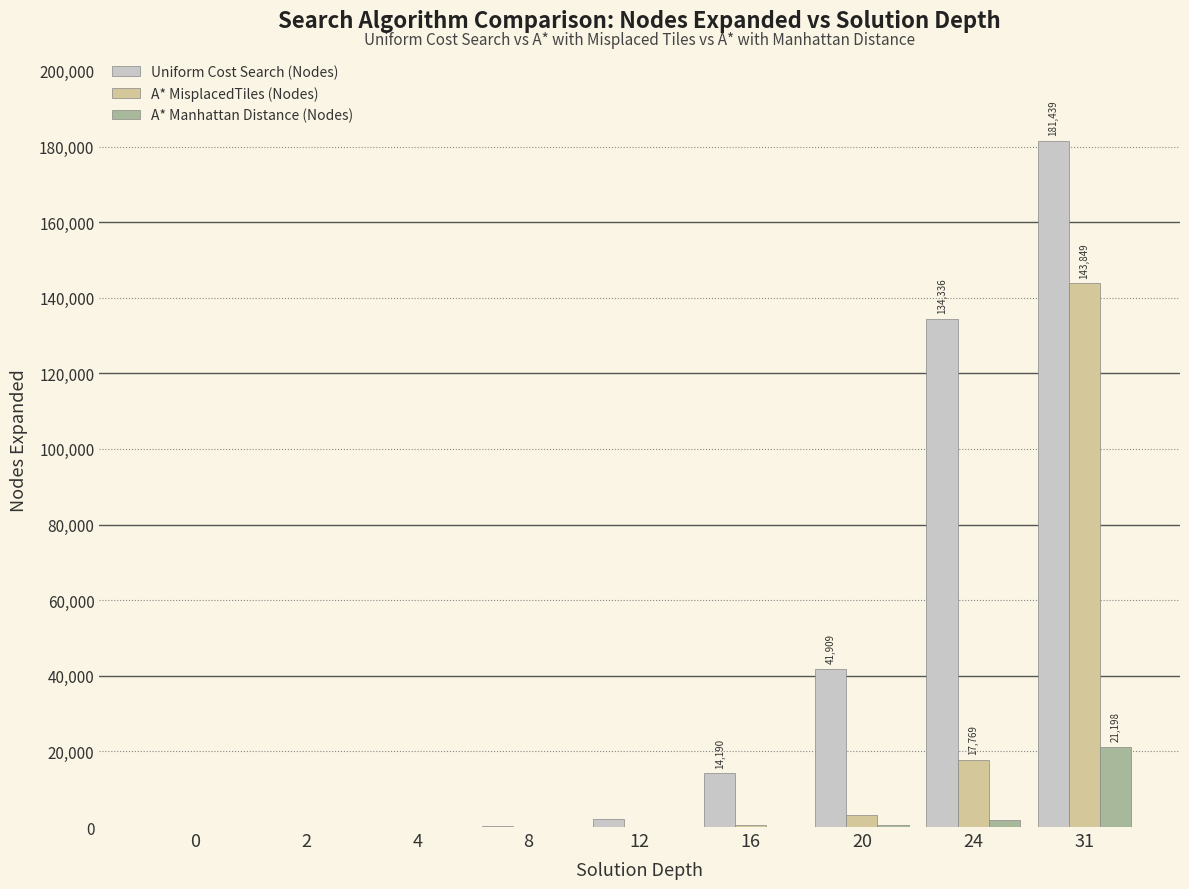

Which series has the largest total across all categories?

Uniform Cost Search (Nodes)